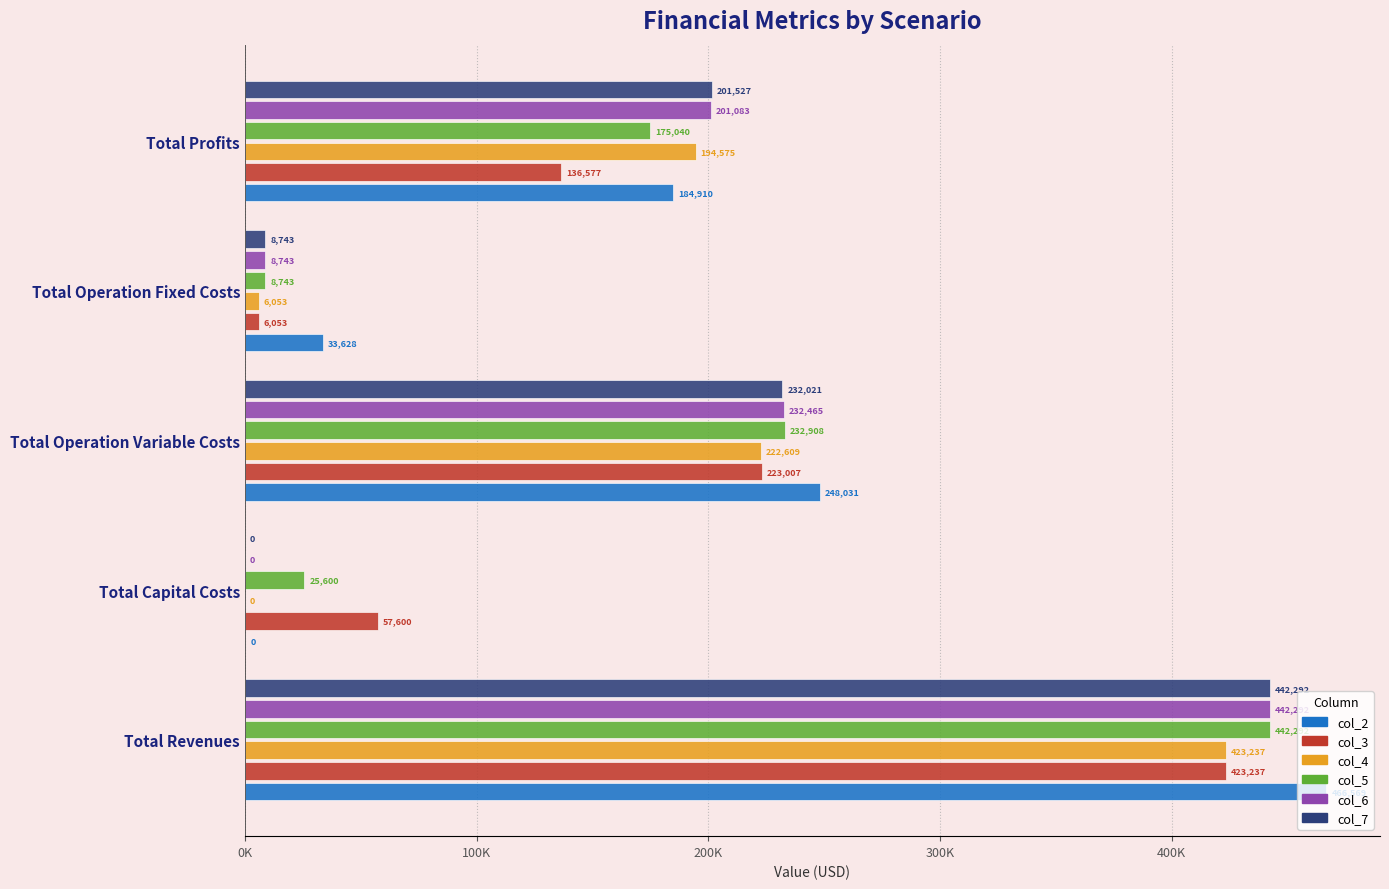

What are all the series names shown in the legend?

col_2, col_3, col_4, col_5, col_6, col_7